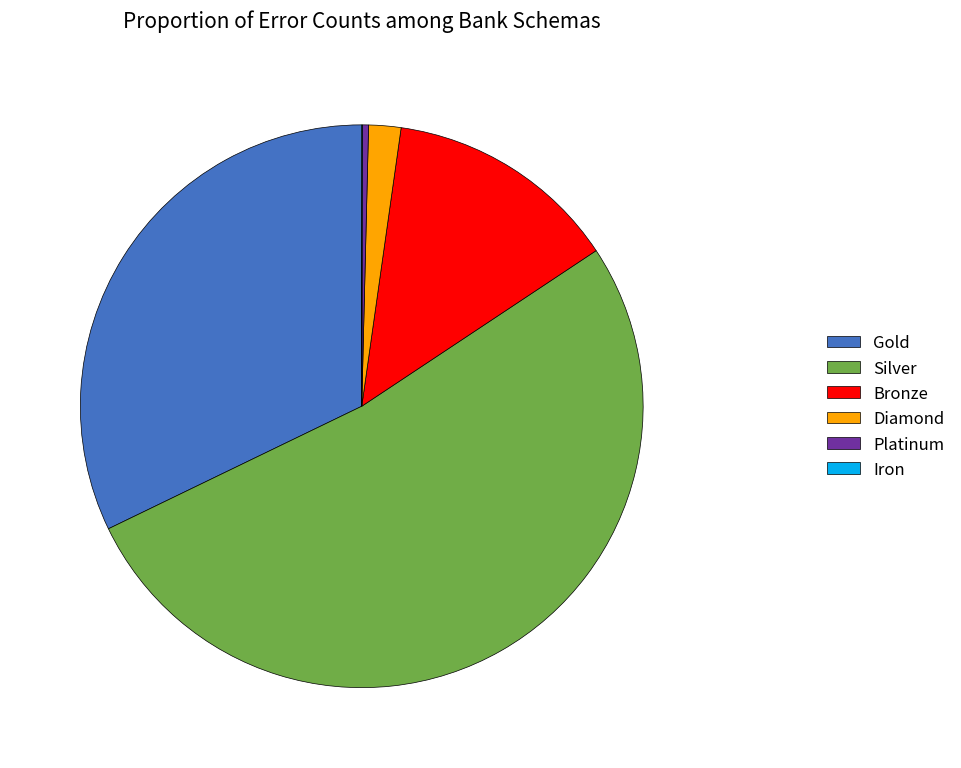

Which category has the biggest portion of the pie?

Silver